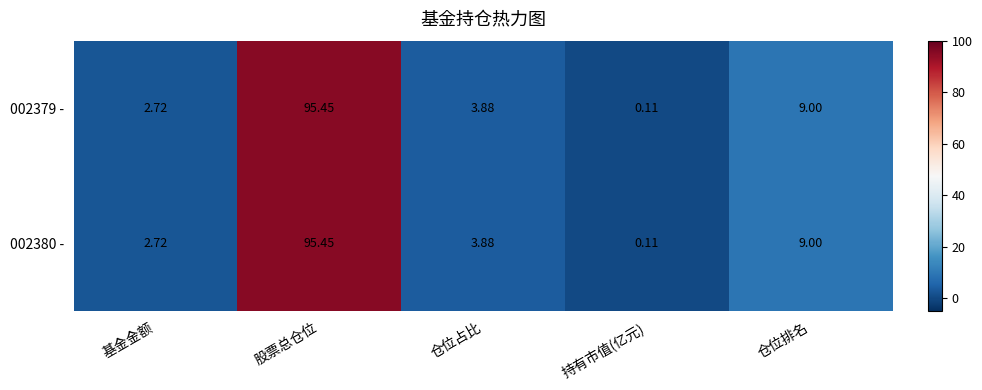

Is the value of 002380 - at 仓位排名 greater than the value of 002379 - at 持有市值(亿元)?

Yes